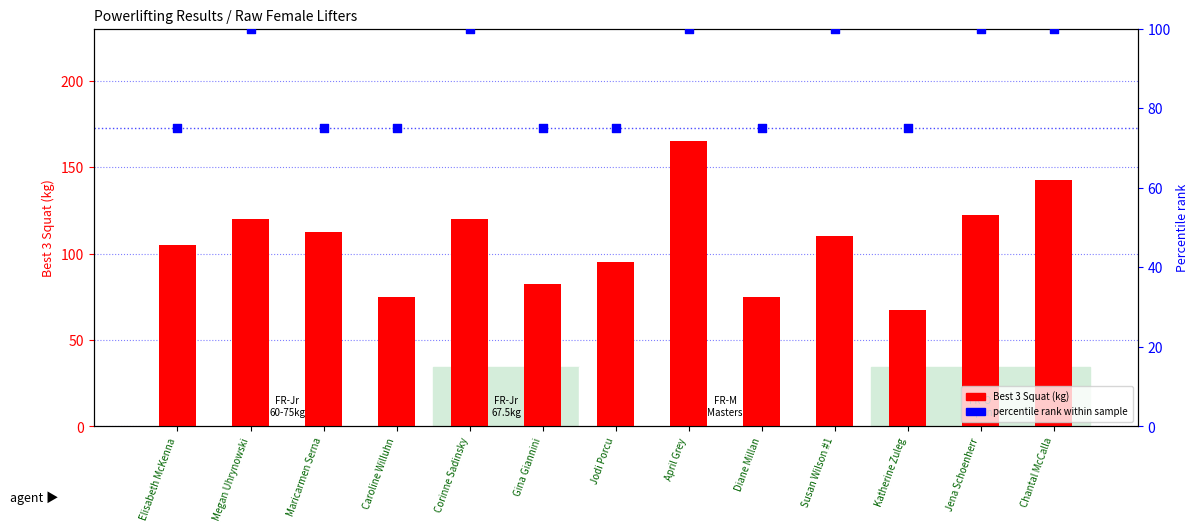

At which category is the sum across all series the highest?

April Grey